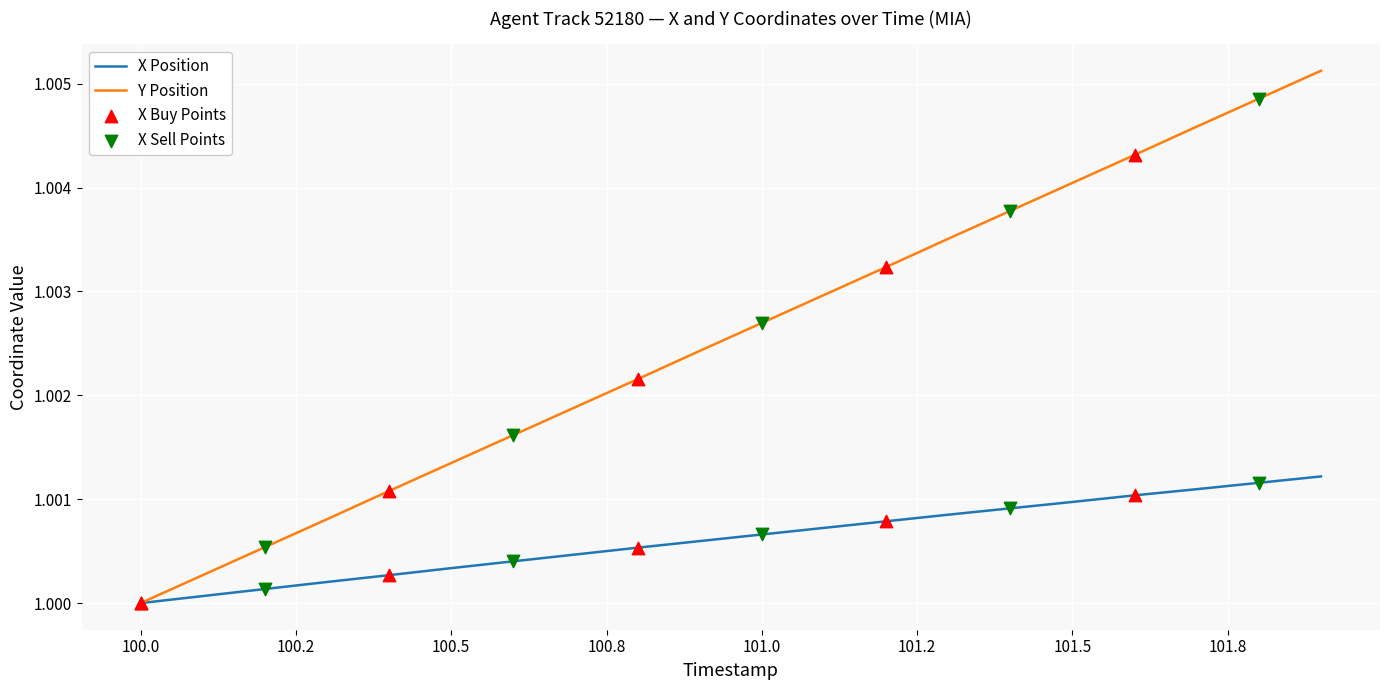

Which series has the widest spread of values?

Y Position